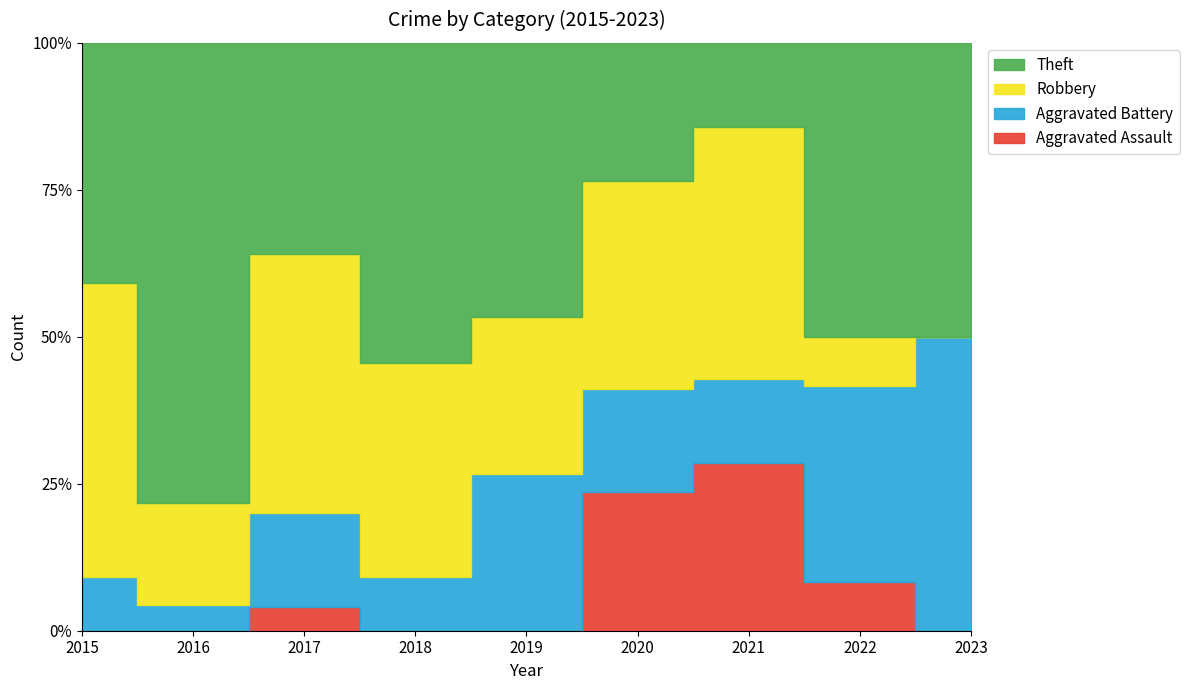

Which series has the largest range (max minus min)?

Theft